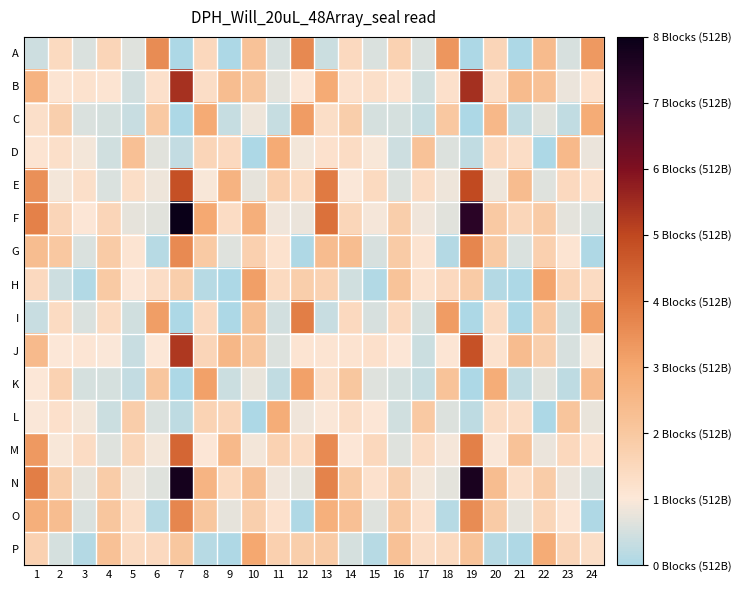

What is the minimum value shown in the chart?

385